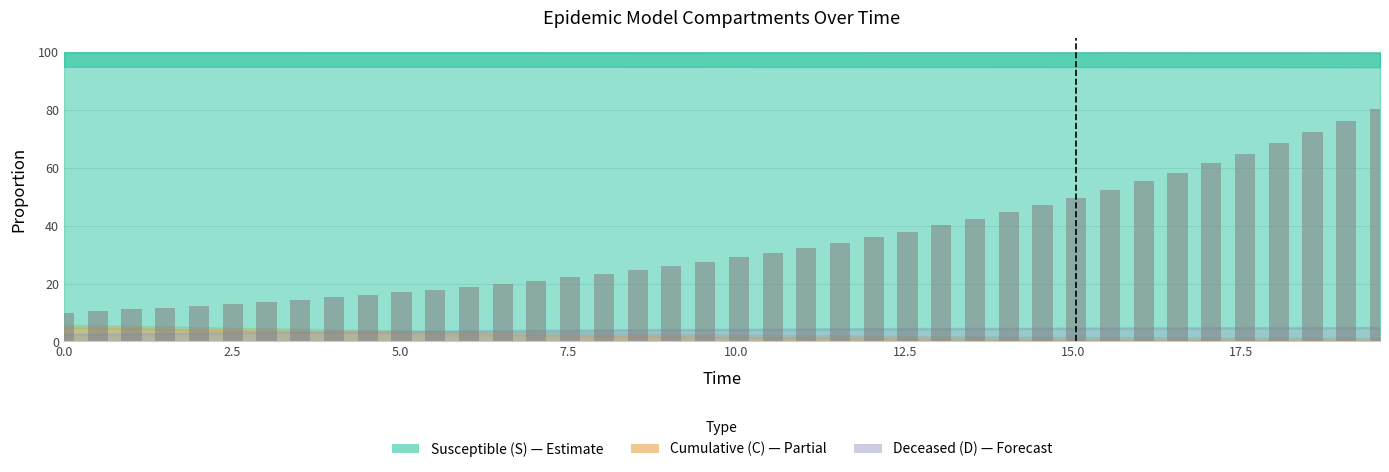

What is the average value?

34.0